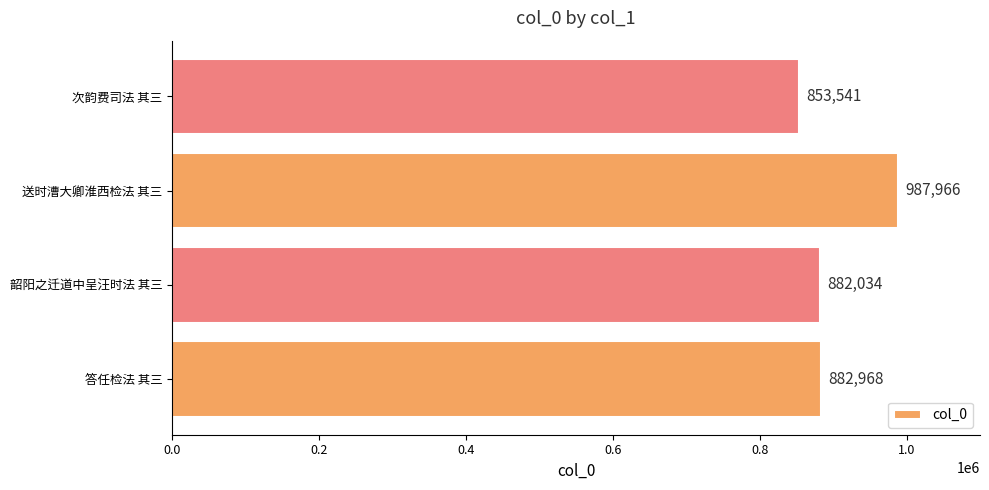

True or false: the data shows 882034 at 韶阳之迁道中呈汪时法 其三.

True